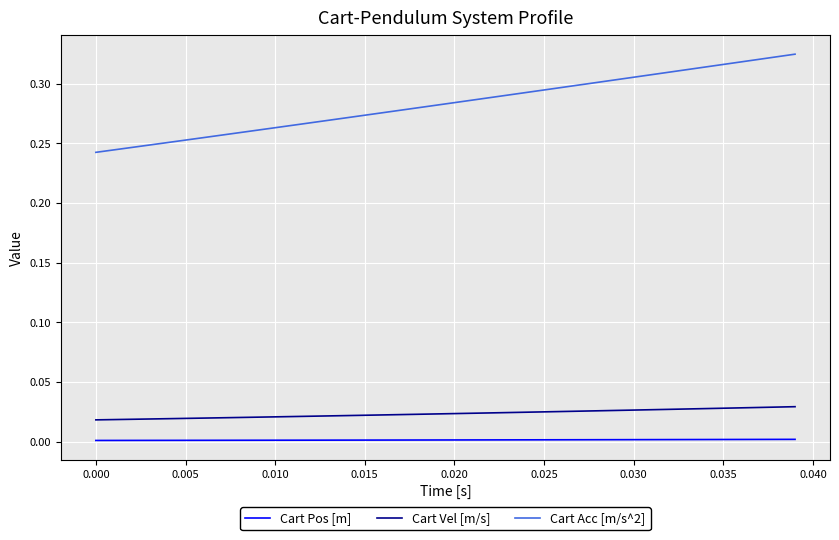

Does the chart have visible grid lines?

Yes